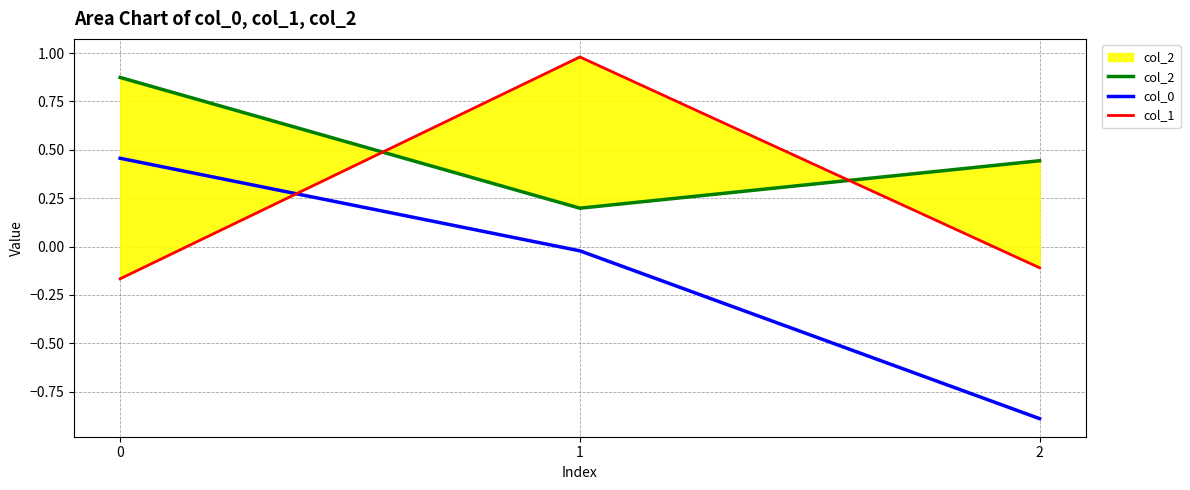

What is the value of the col_1 point at the 2nd from the left?

1.0